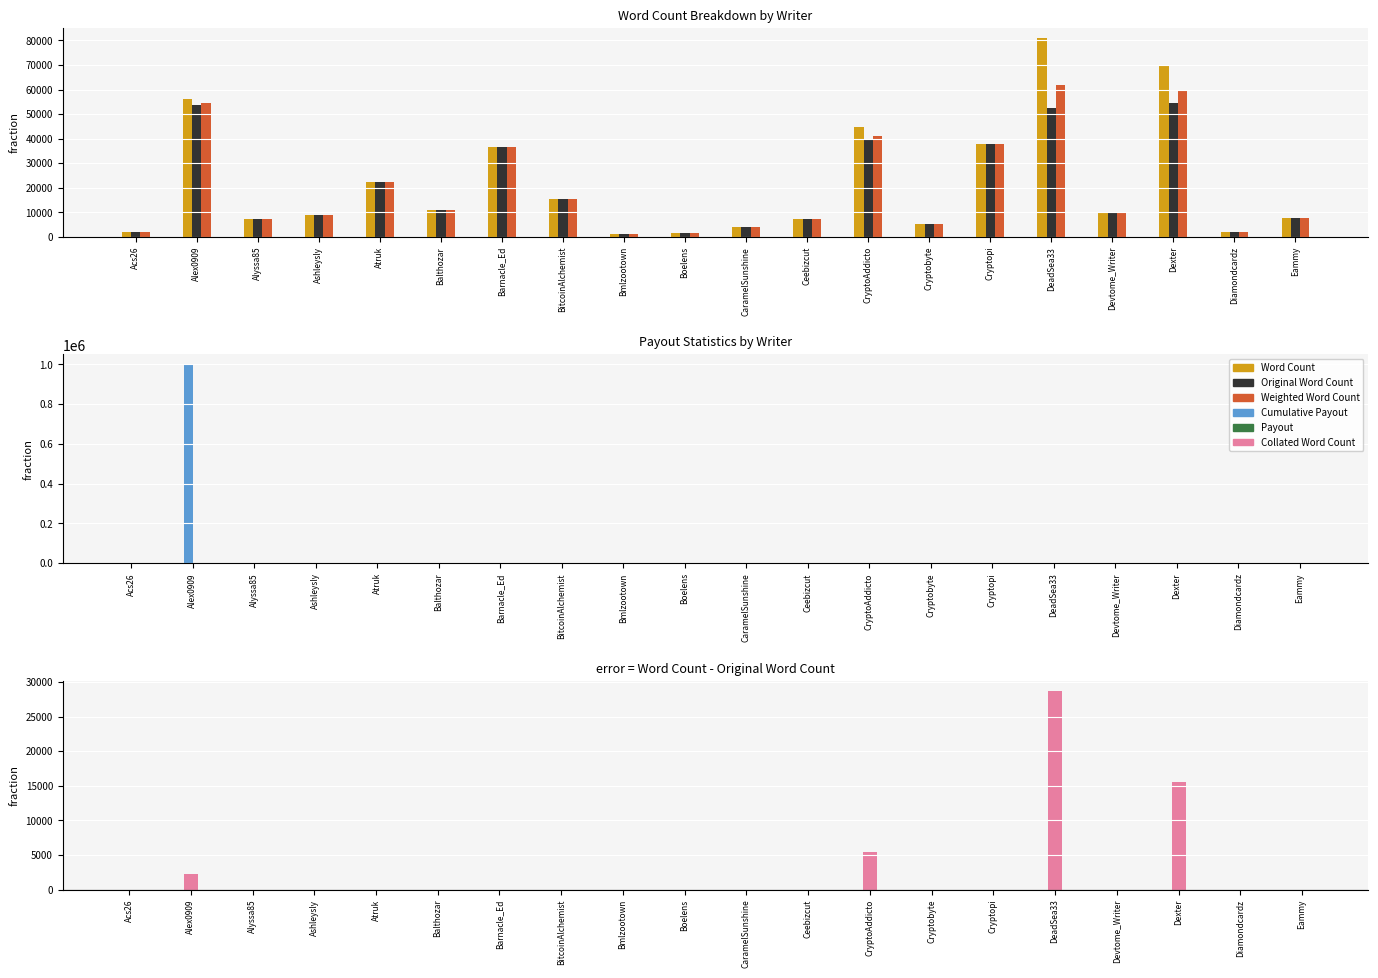

Where is Original Word Count nearest to the value 27939?

Atruk